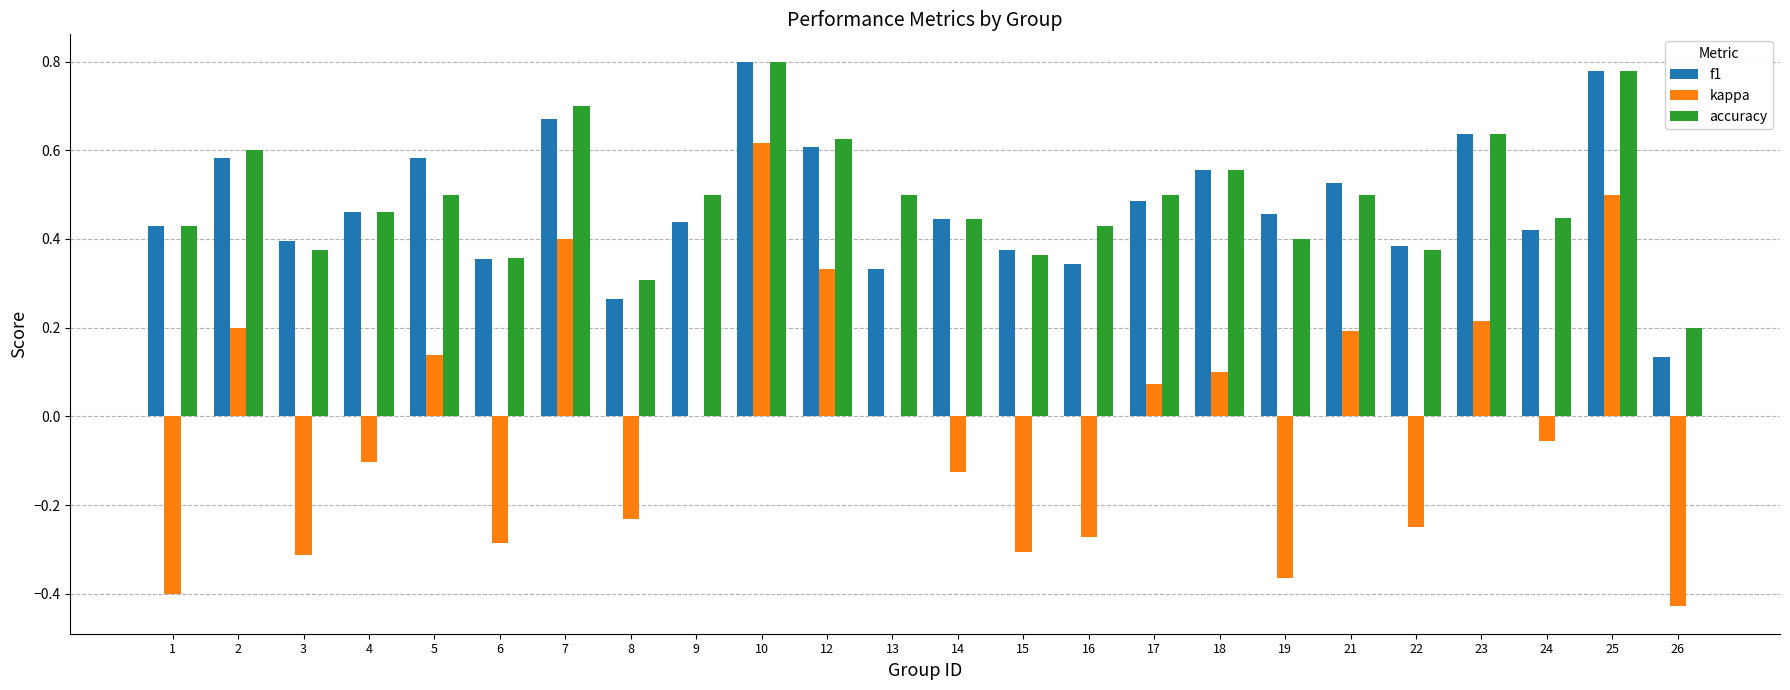

Between 2 and 7, which series saw the biggest shift?

kappa